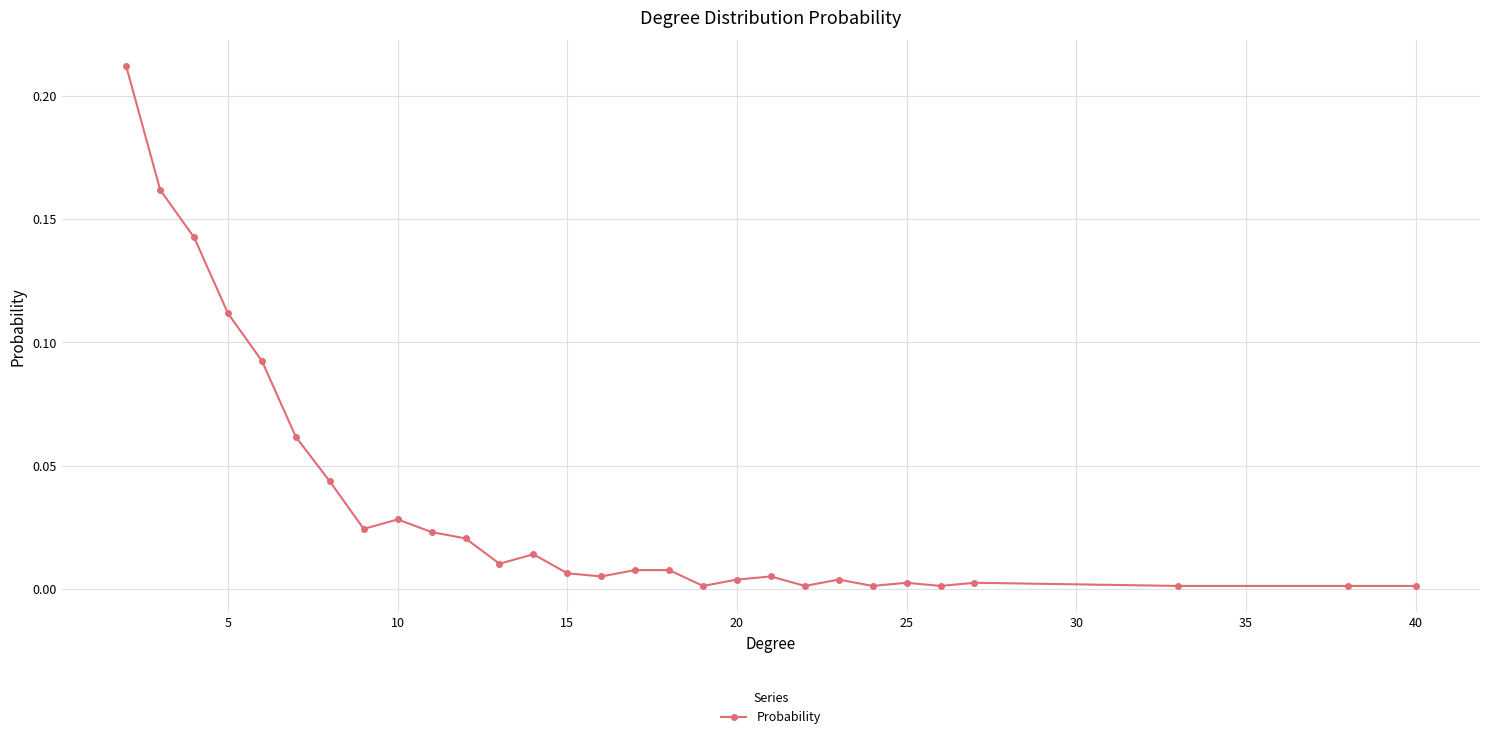

Is this an area chart (filled region under the line)?

No